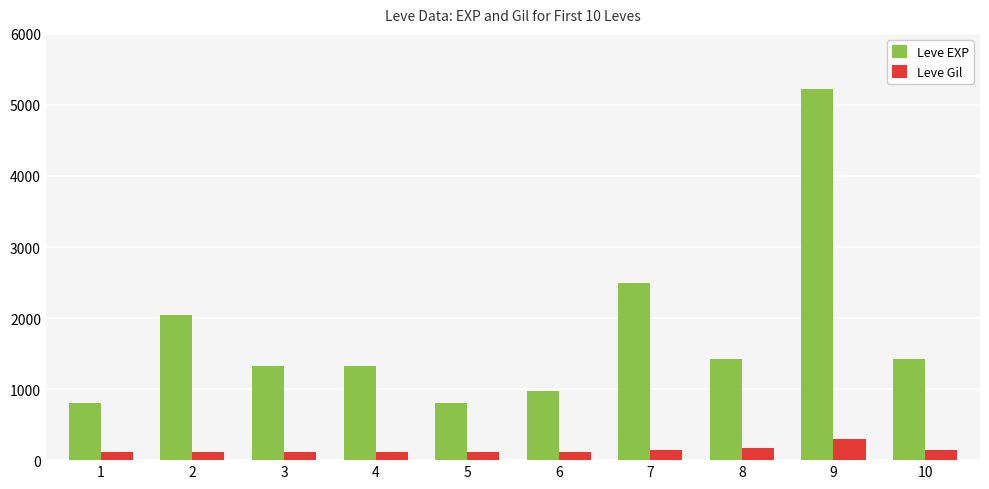

How many data points in Leve Gil are less than 115?

5